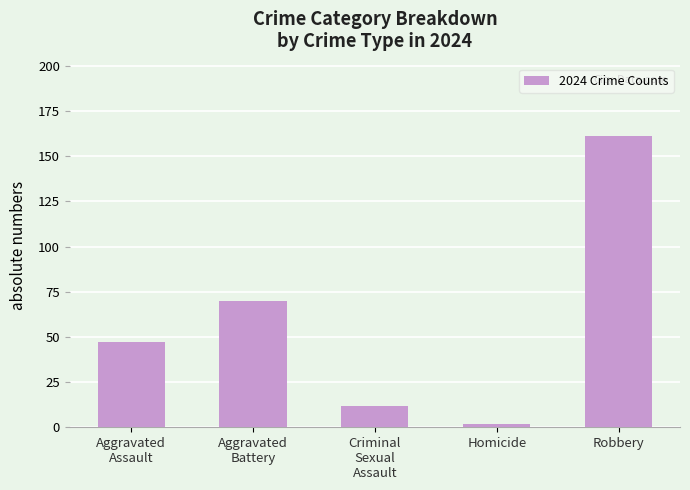

Count the number of categories in the chart.

5